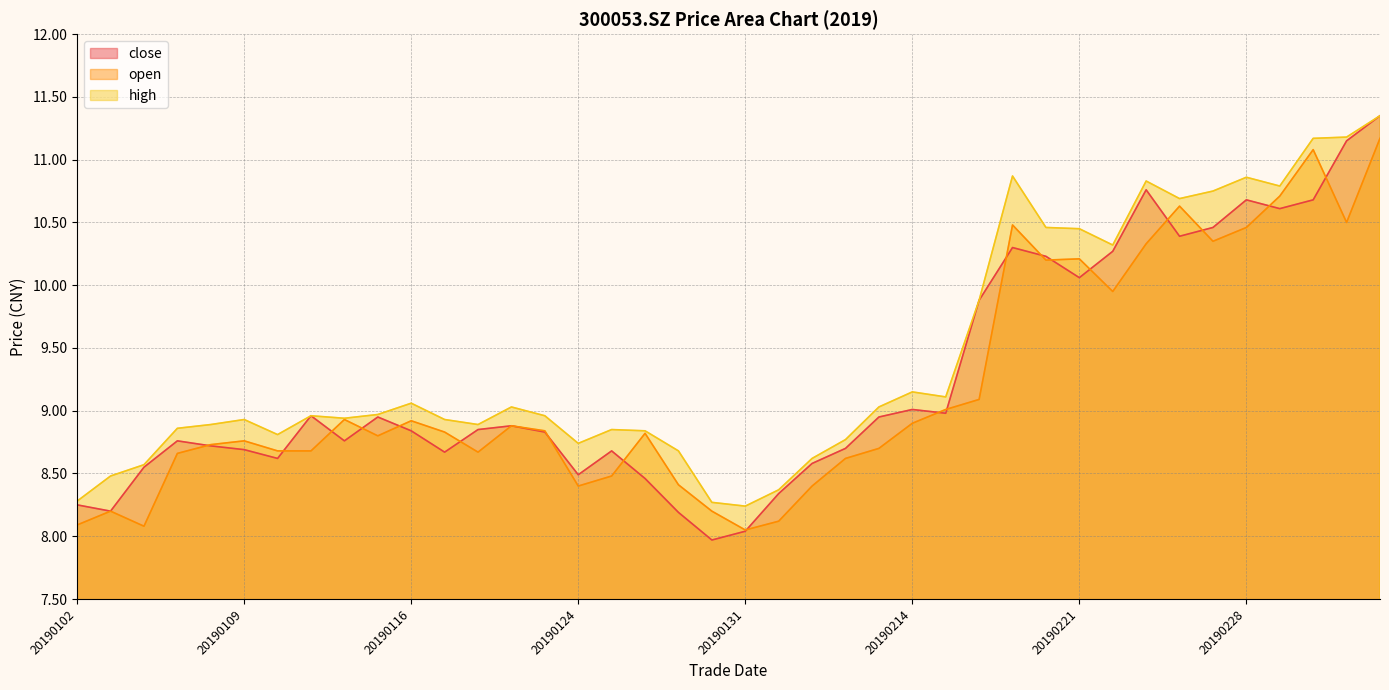

The open series shows 13.0 at 20190114. True or false?

False